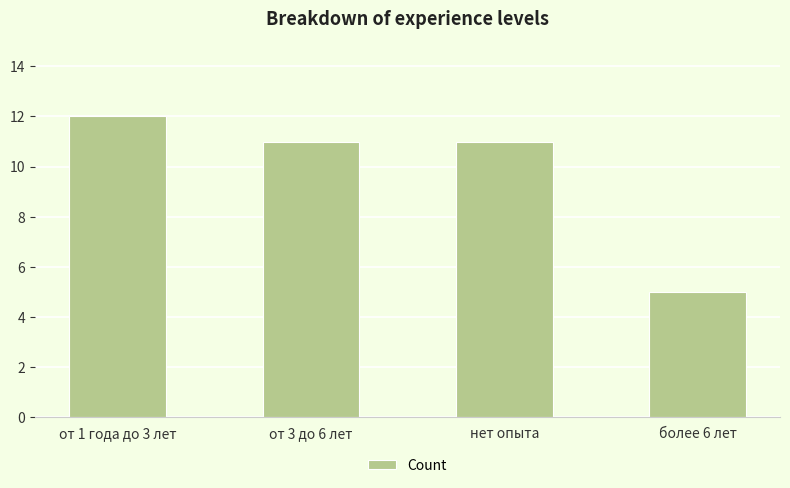

Approximately how many times larger is the value at от 1 года до 3 лет compared to от 3 до 6 лет?

1.1